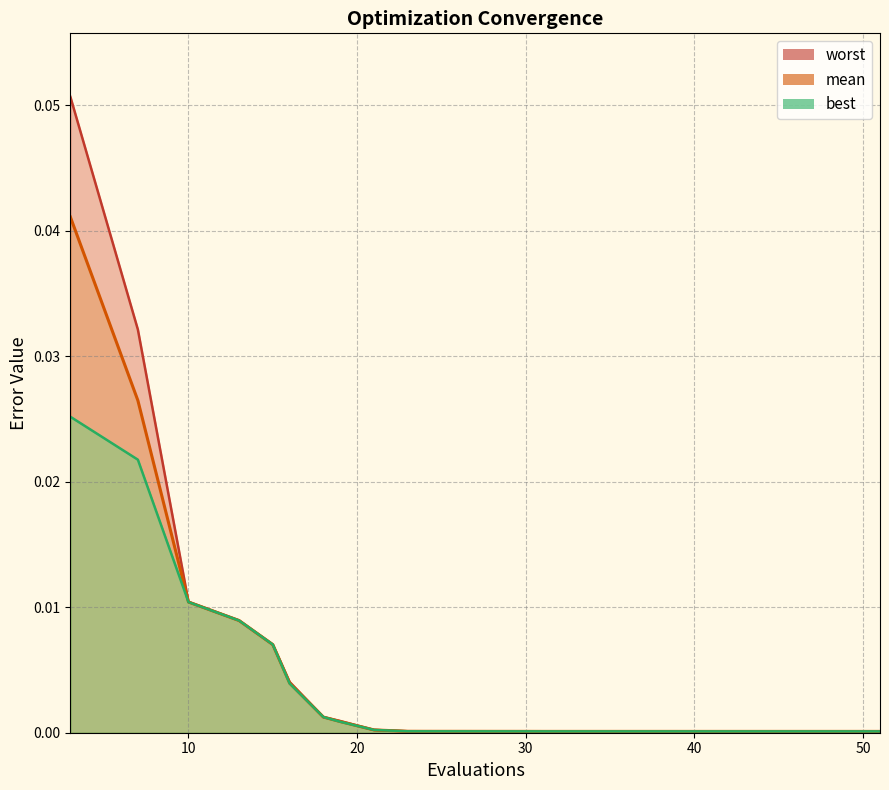

True or false: worst and mean intersect in this chart.

False